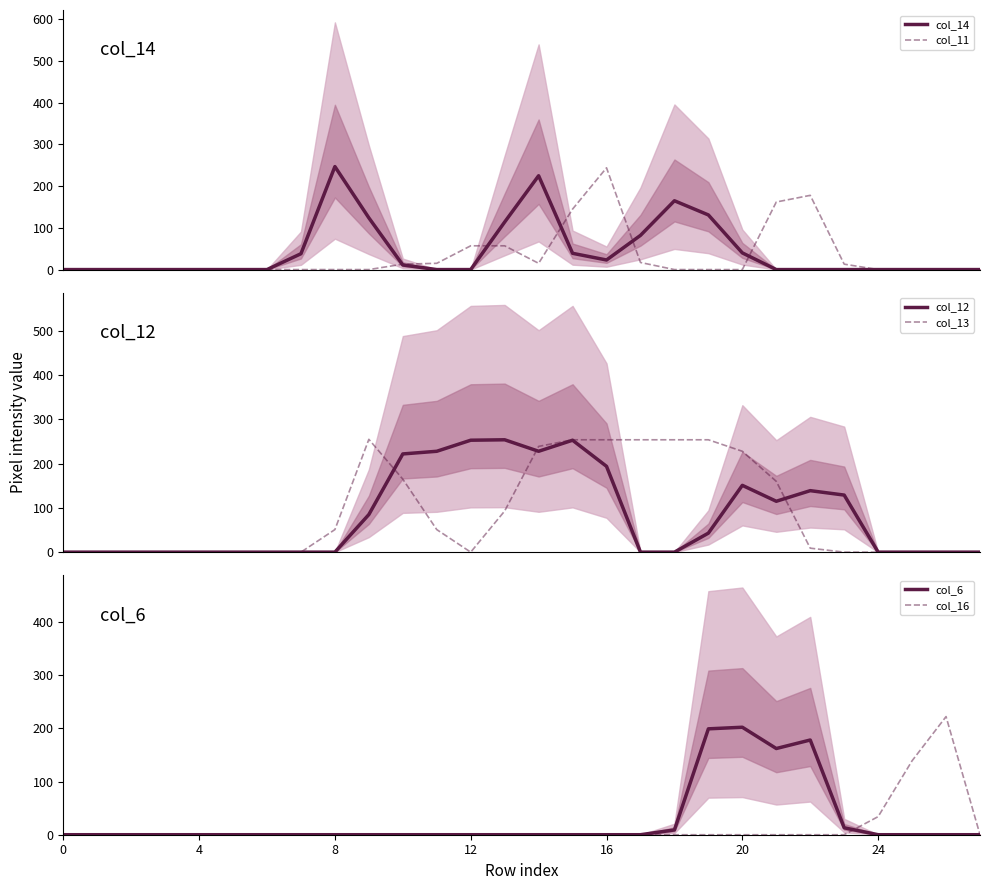

Does the chart have visible grid lines?

No